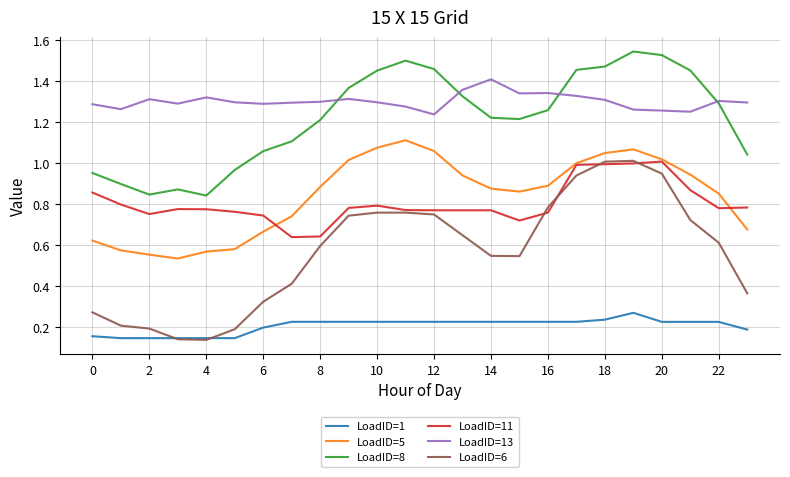

Which series has the widest spread of values?

LoadID=6